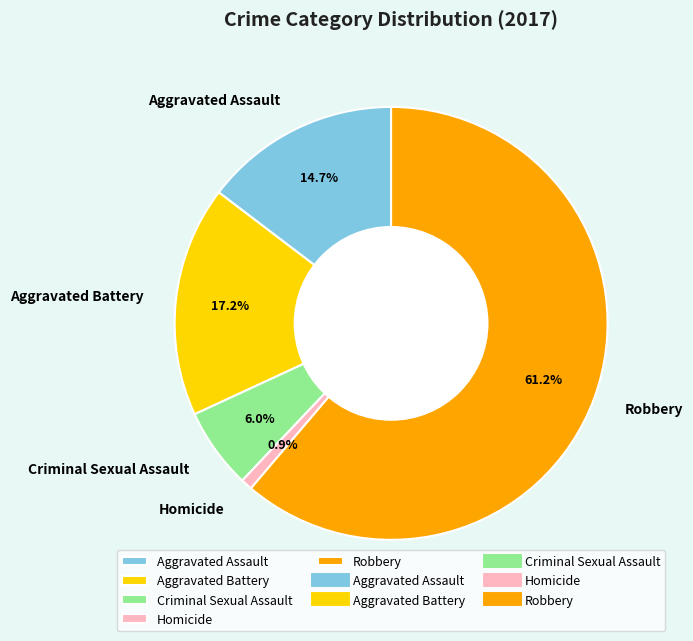

Count the number of slices in the pie.

5